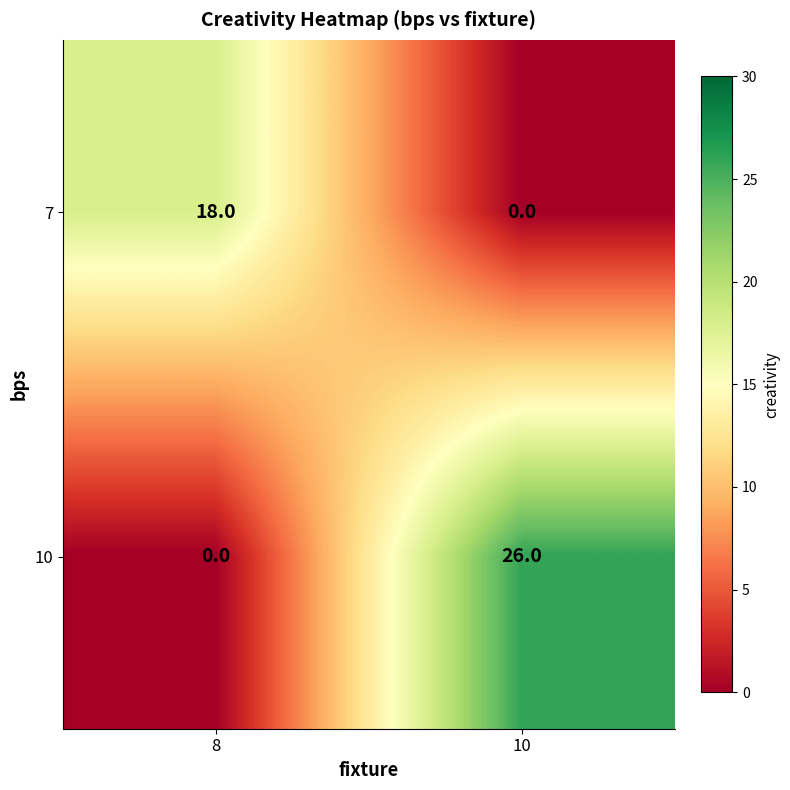

At 8, list the series in order from smallest to largest.

10, 7